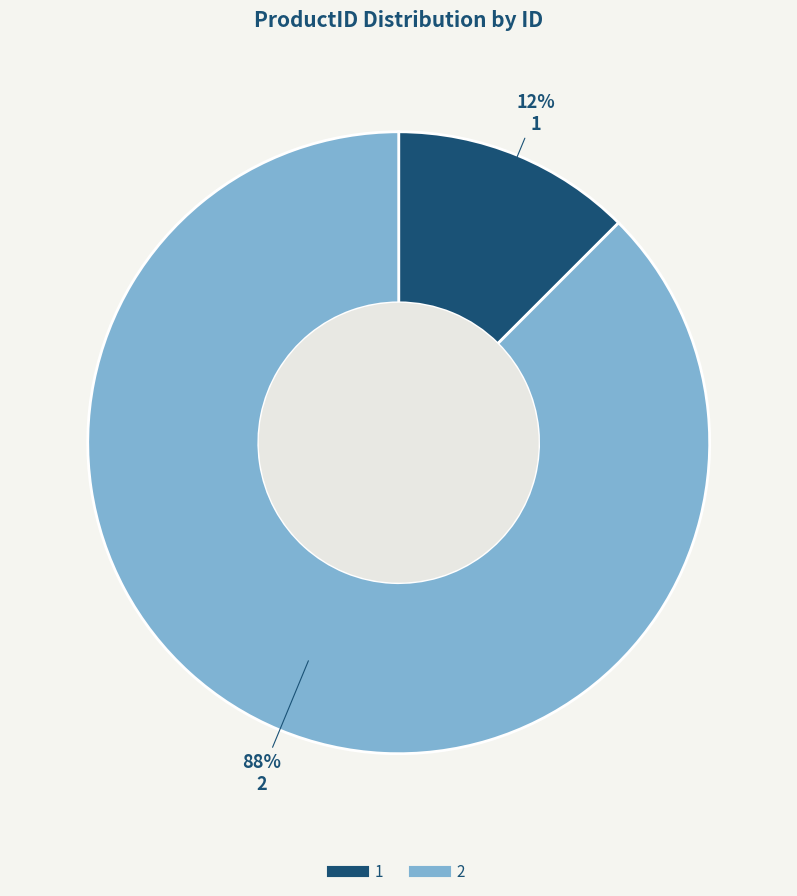

Rank the categories by value from highest to lowest.

2, 1